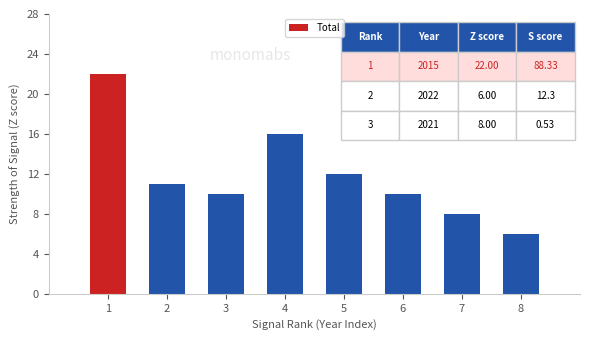

Is it true that the value at 5 is 21?

False